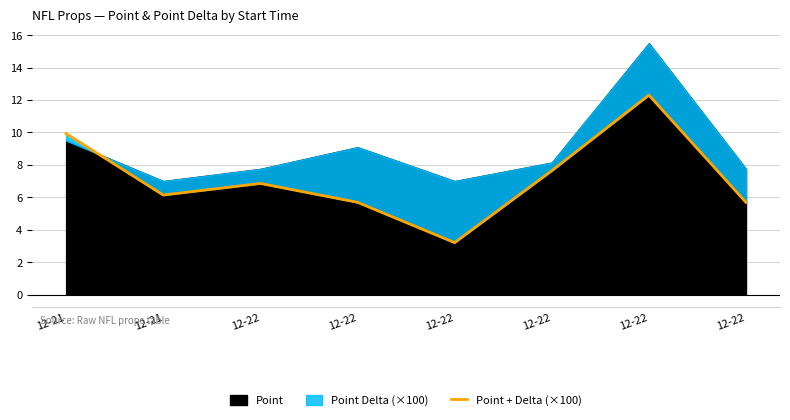

Rank the categories by value from highest to lowest.

12-22, 12-21, 12-22, 12-22, 12-21, 12-22, 12-22, 12-22